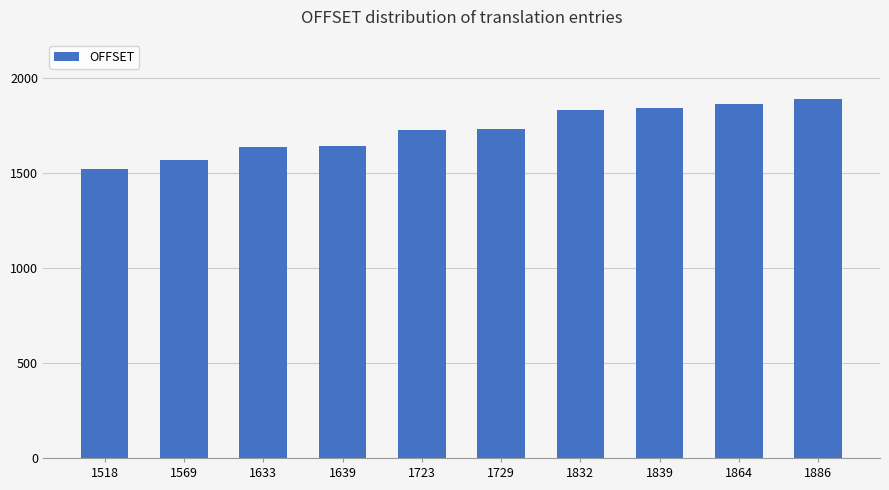

Is it true that the value at 1633 is 1633?

True